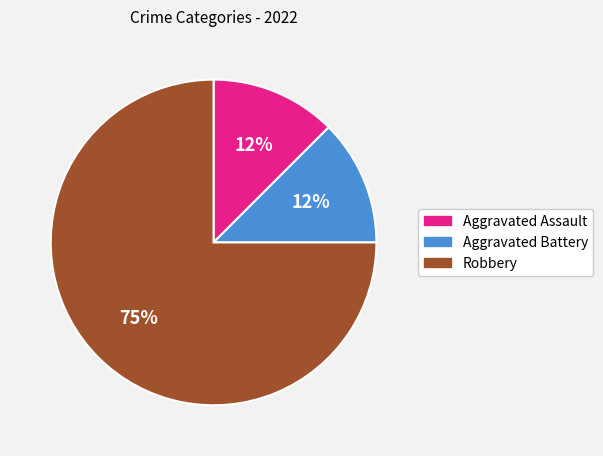

Combined, do Aggravated Assault and Robbery account for over 50%?

Yes